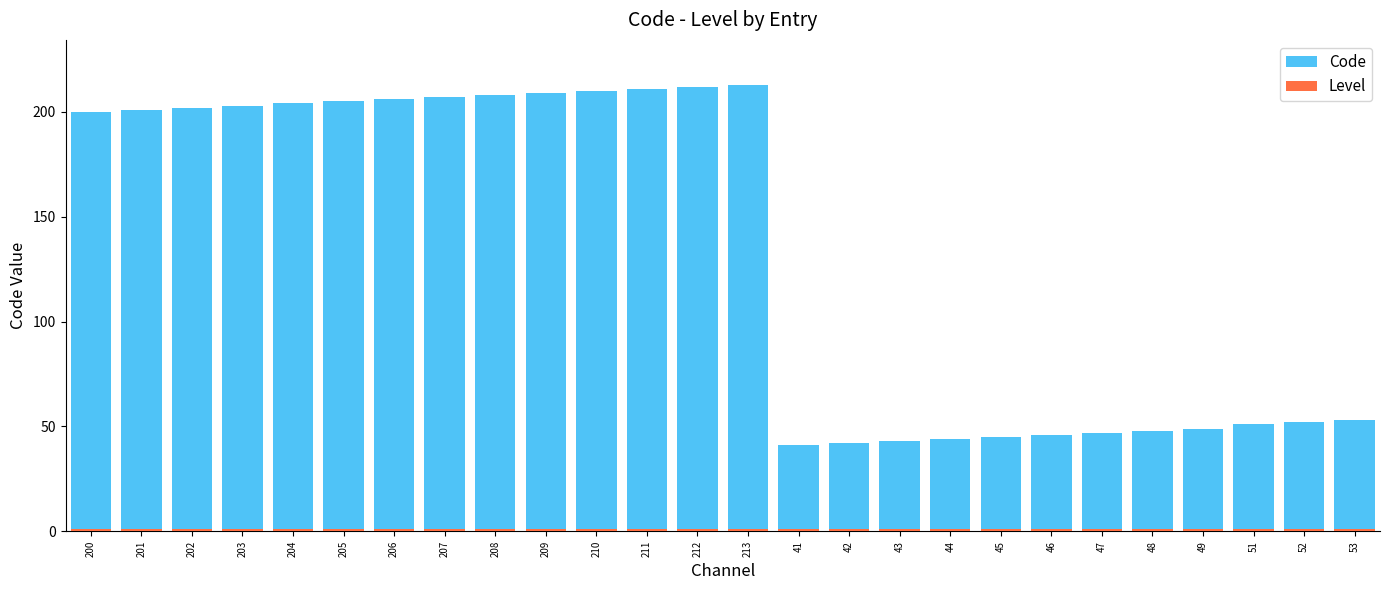

True or false: Level has a value of 1 at 211.

True